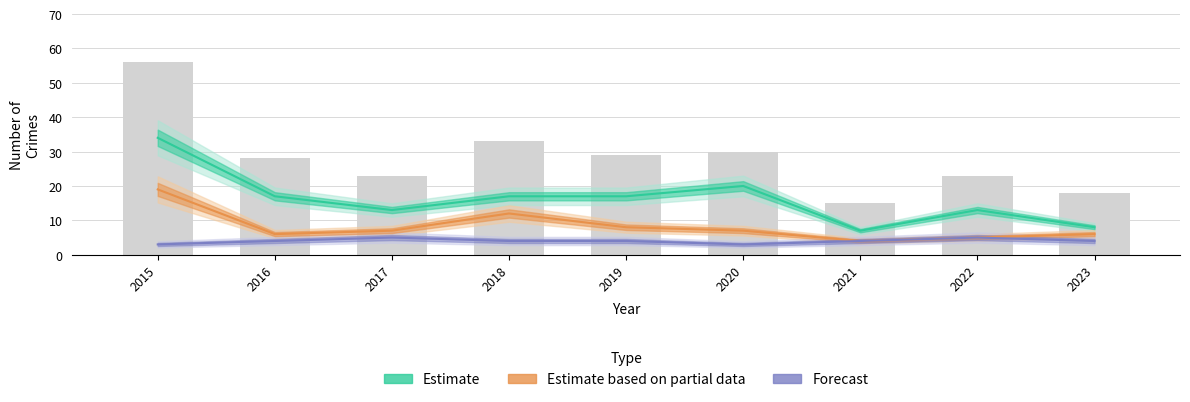

What are all the series names shown in the legend?

Estimate, Estimate based on partial data, Forecast